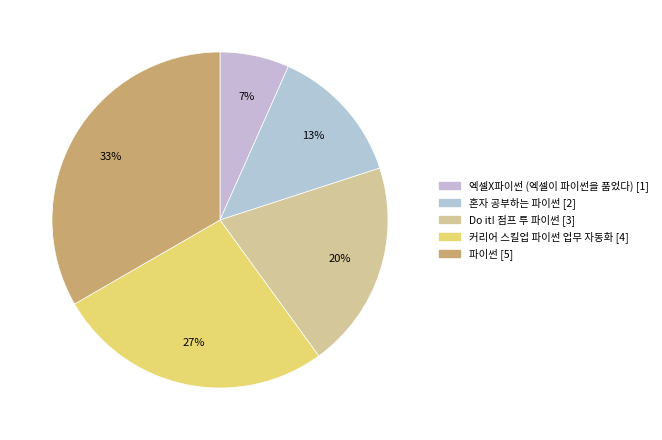

How many segments does this pie chart have?

5